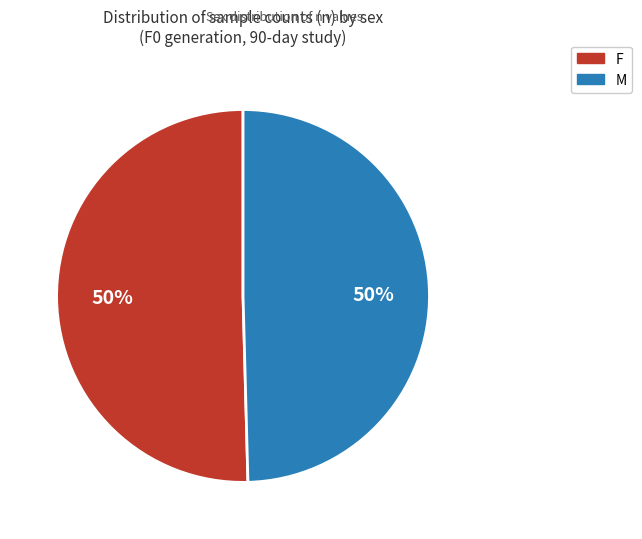

To the nearest percent, what is the average slice percentage?

50%